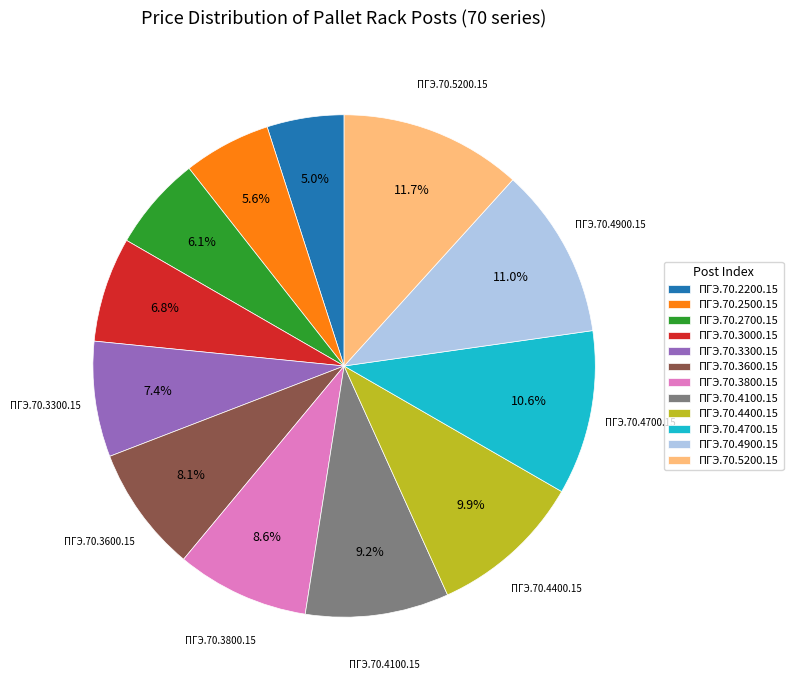

Count the number of slices in the pie.

12